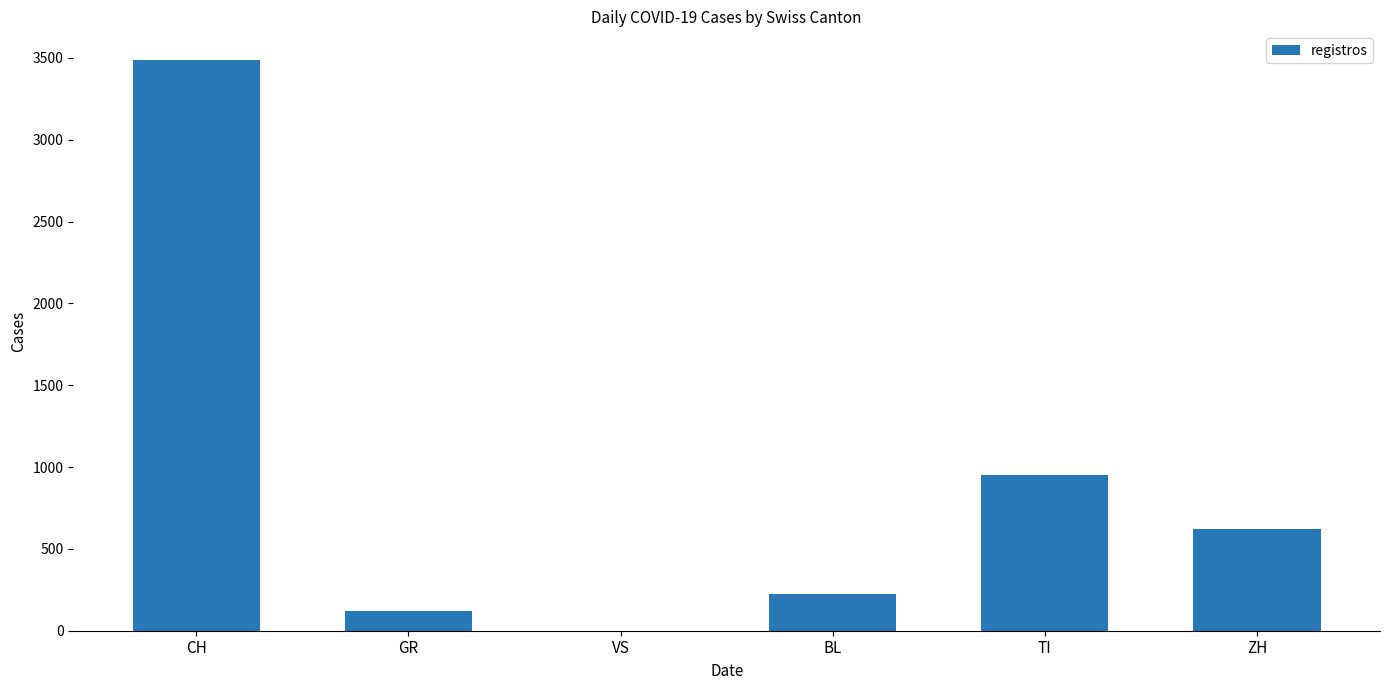

The chart shows a value of 226 at BL. True or false?

True